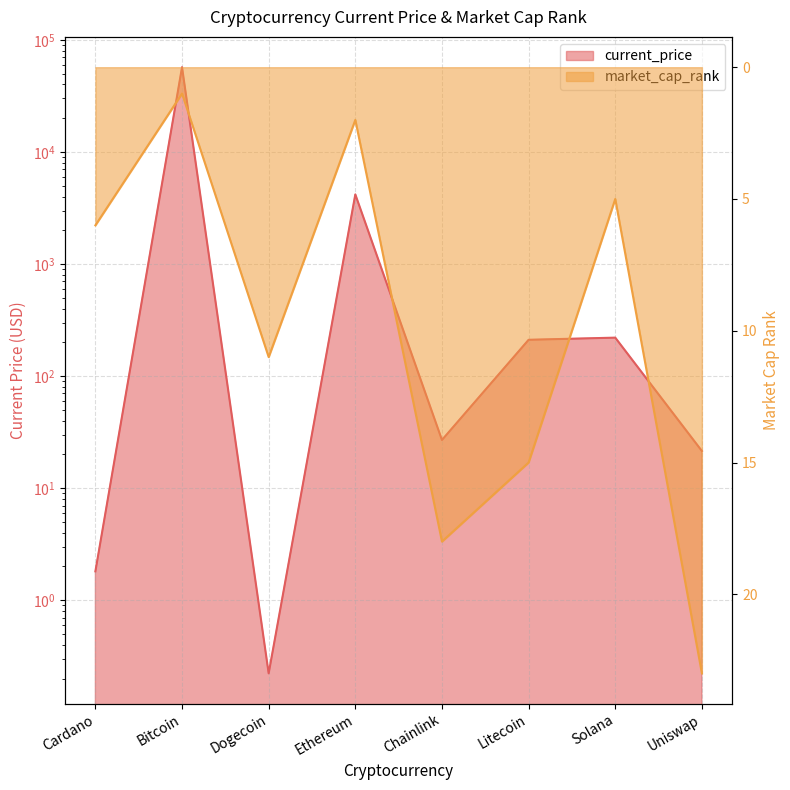

Reading right to left, what are all the values shown in this chart?

current_price: Uniswap=21.5	Solana=220.3	Litecoin=210.8	Chainlink=26.9	Ethereum=4180.3	Dogecoin=0.2	Bitcoin=57049.0	Cardano=1.8
market_cap_rank: Uniswap=23.0	Solana=5.0	Litecoin=15.0	Chainlink=18.0	Ethereum=2.0	Dogecoin=11.0	Bitcoin=1.0	Cardano=6.0